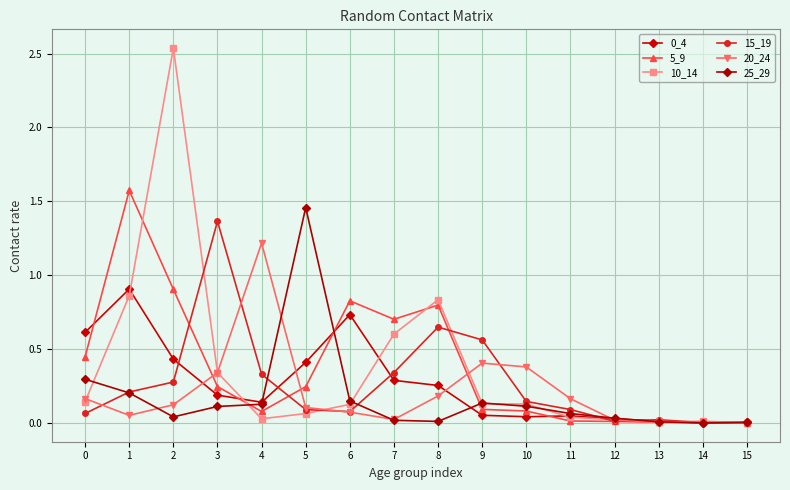

The 15_19 series shows 0.0 at 5. True or false?

False